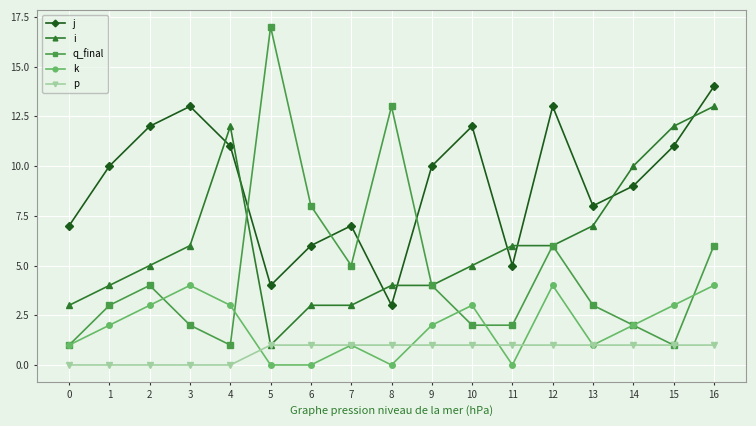

What is the sum of the q_final values at 3 and 1?

5